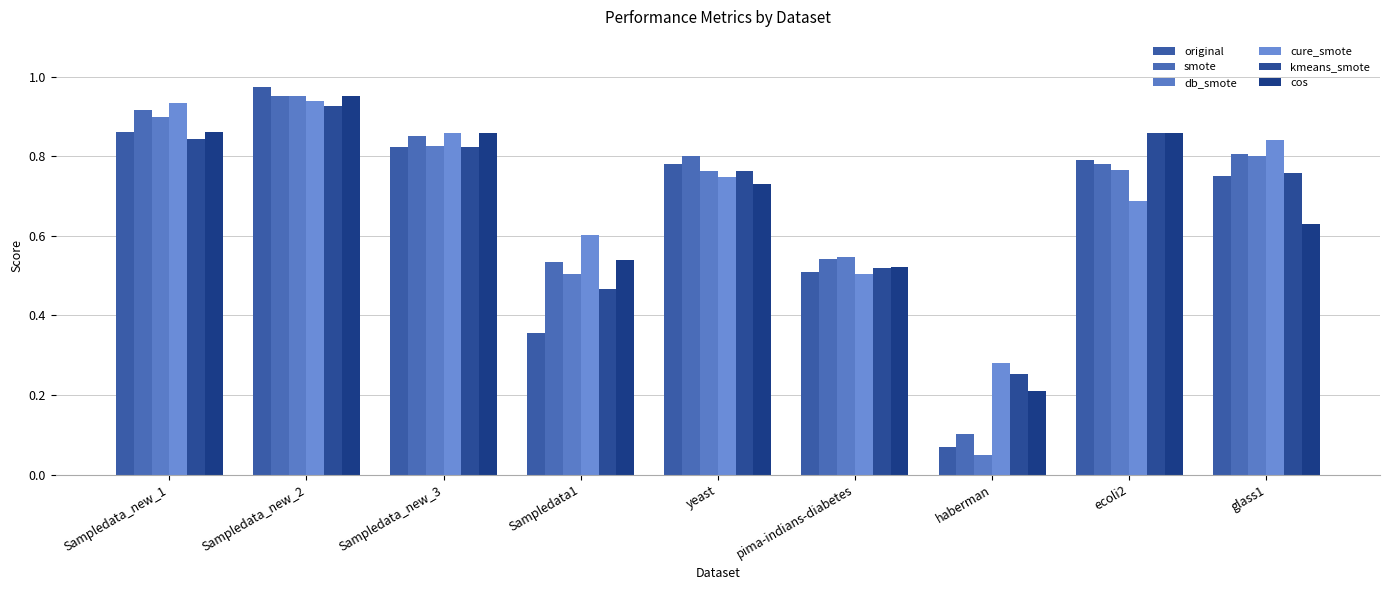

What is the label of the 1st bar from the right?

glass1